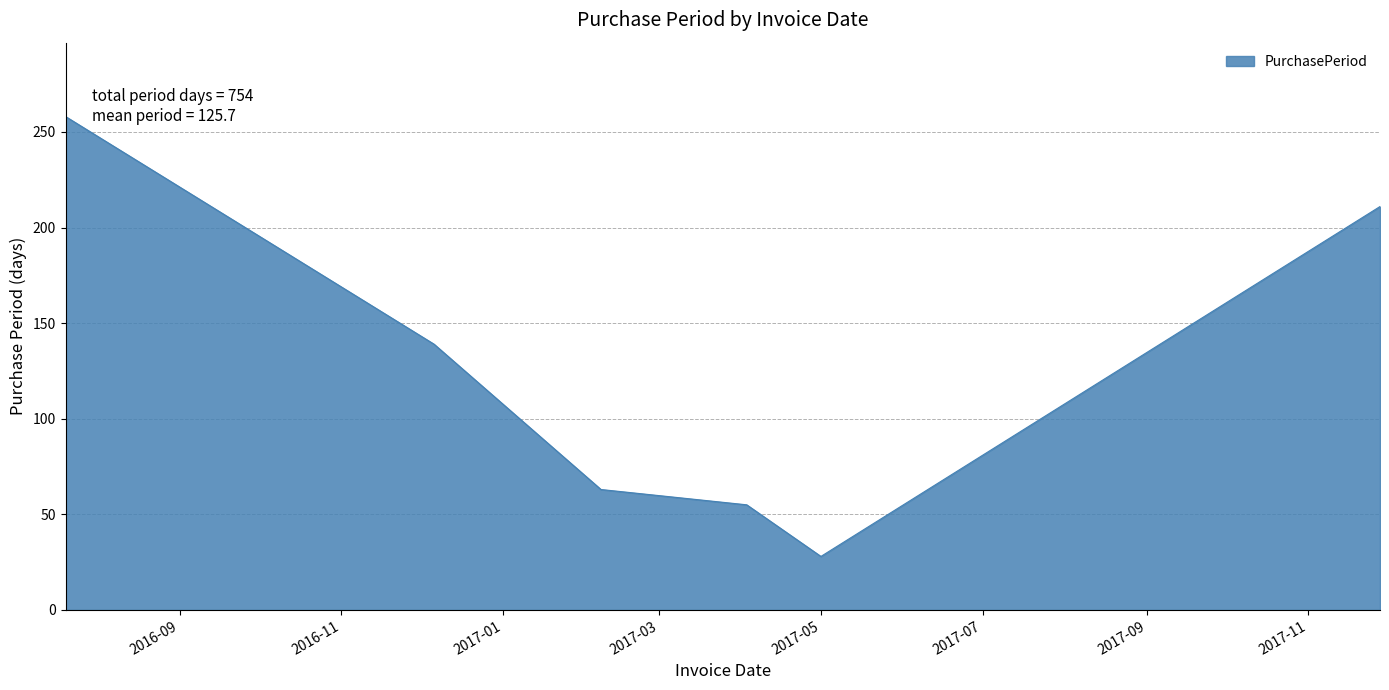

True or false: the data has more than 2 interior local peaks.

False